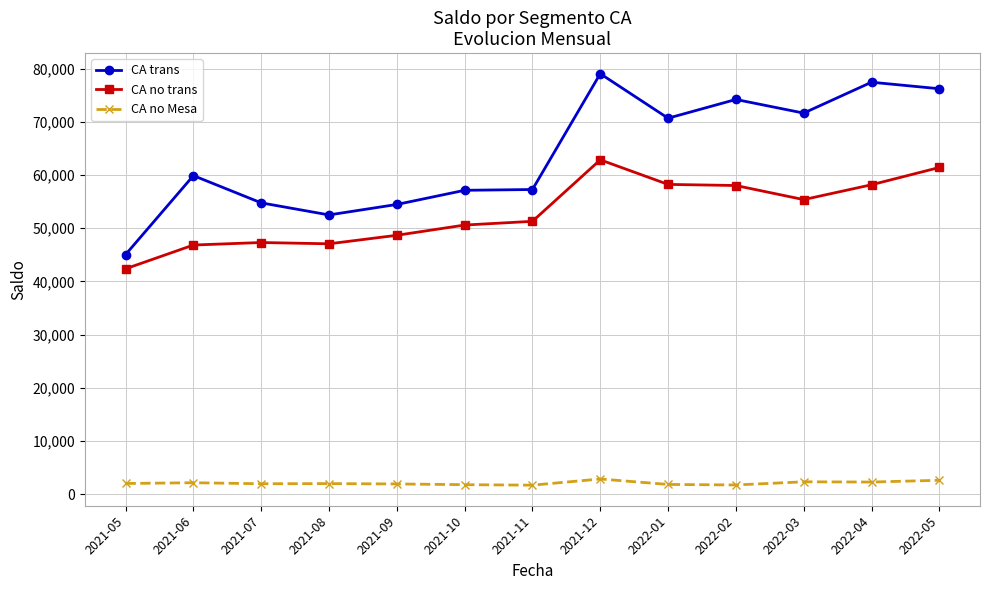

True or false: CA trans has more than 1 points higher than both neighbors.

True